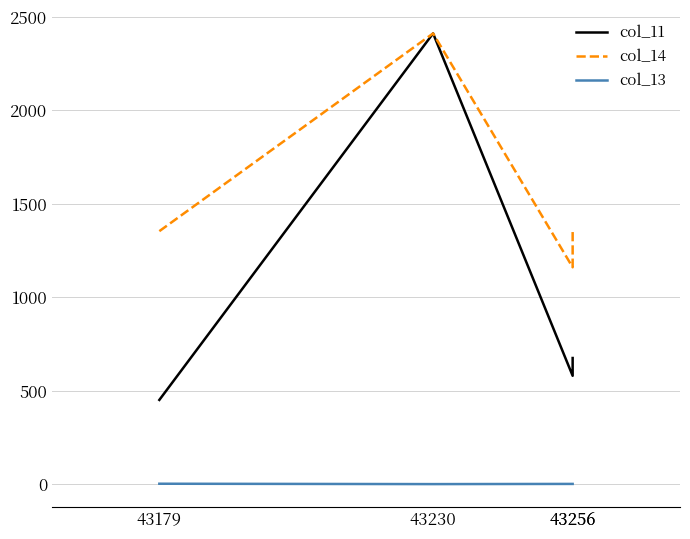

How many categories are shown in the chart?

4